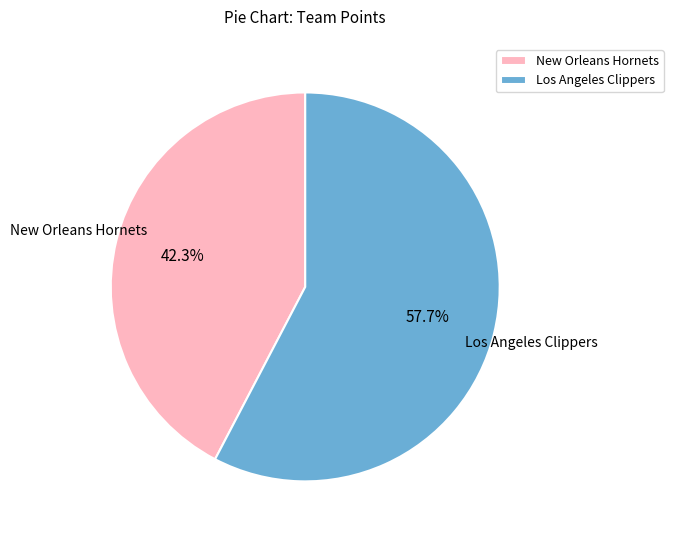

Which category accounts for the majority?

Los Angeles Clippers